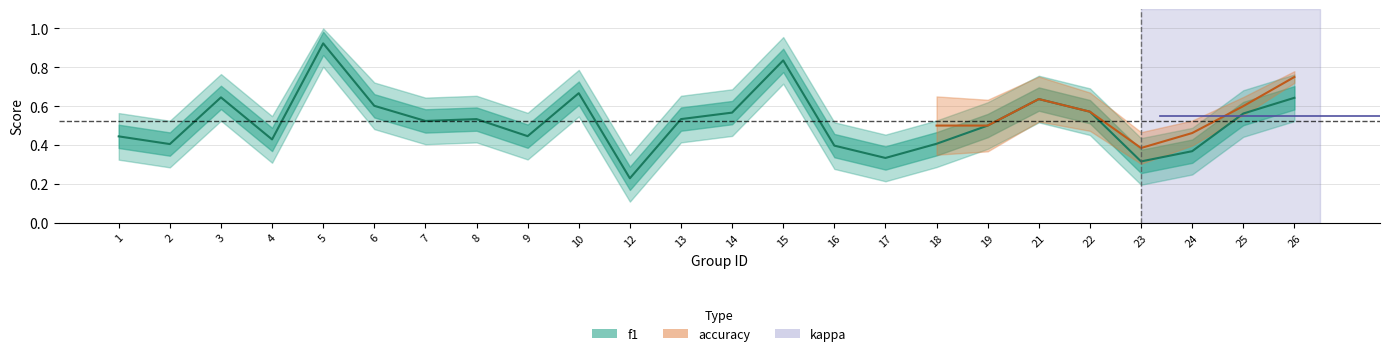

What is the difference between the f1 values at 16 and 19?

0.1